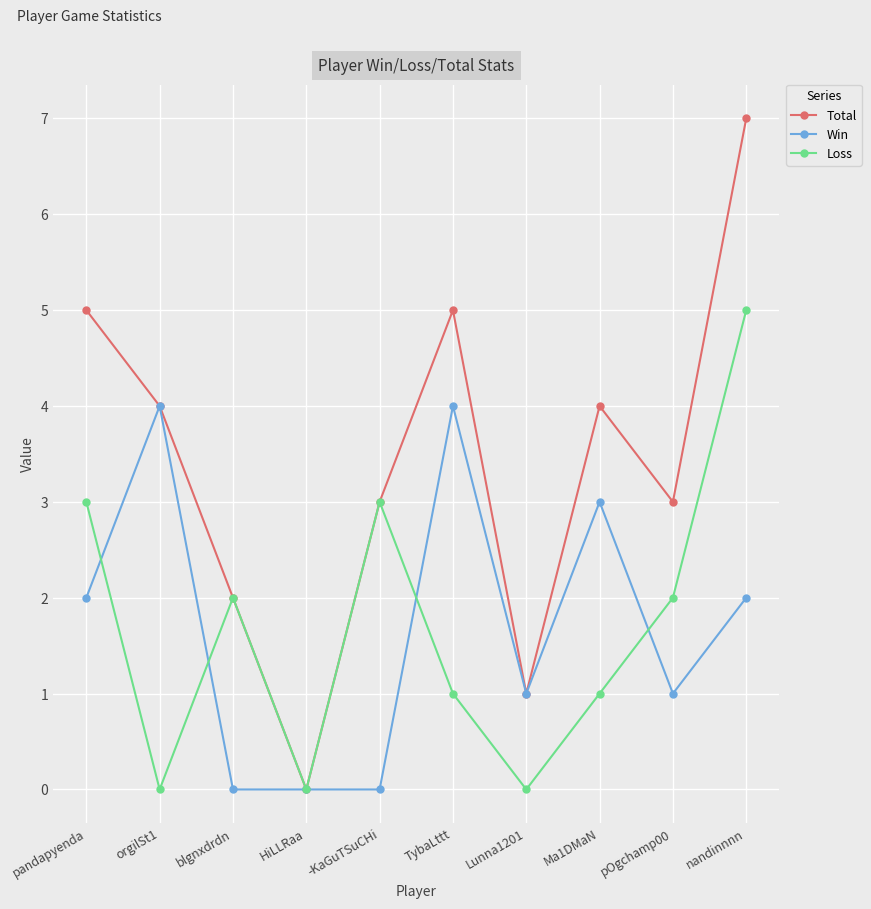

True or false: Win has more than 0 points higher than both neighbors.

True